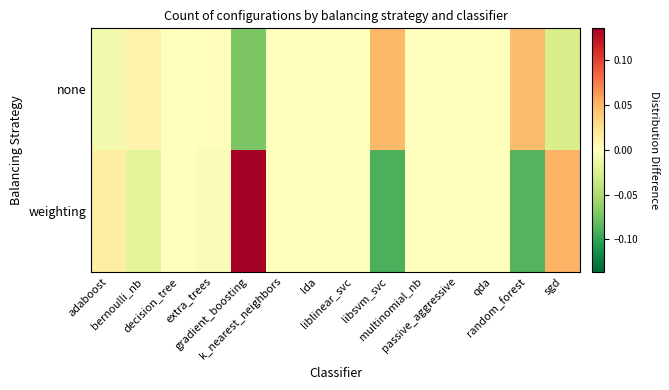

Between adaboost and random_forest, which series saw the biggest shift?

weighting